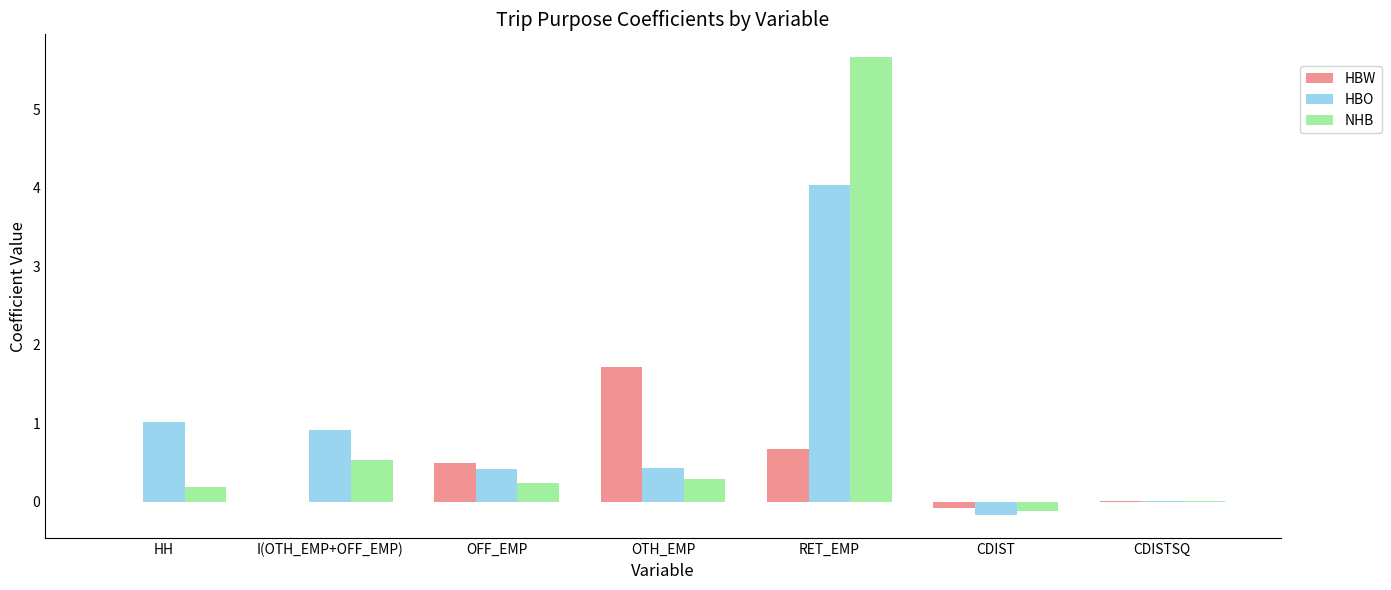

What are all the series names shown in the legend?

HBW, HBO, NHB